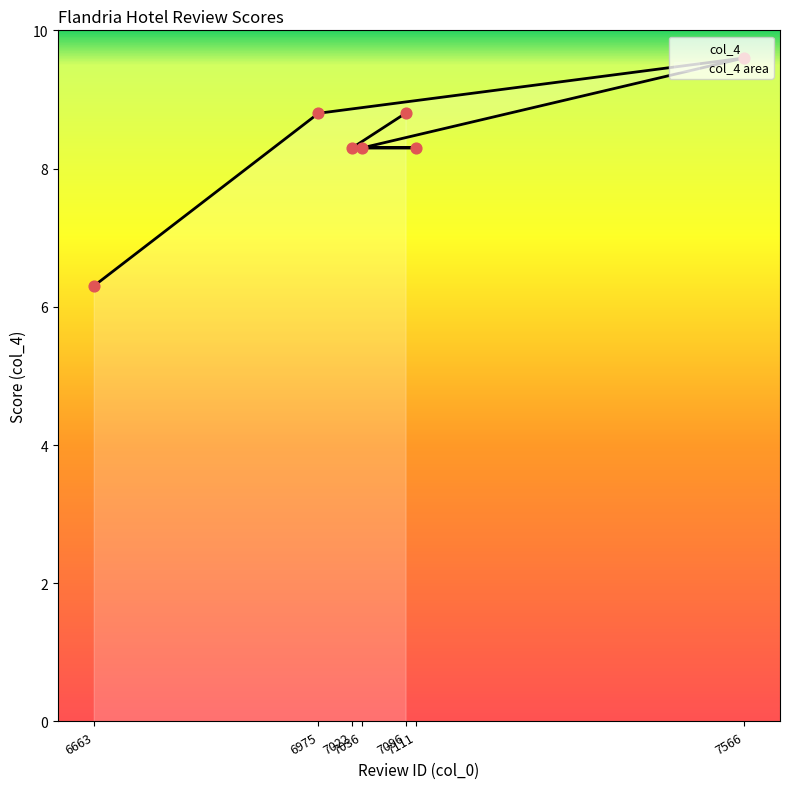

Which has a higher value, 7566 or 6975?

7566